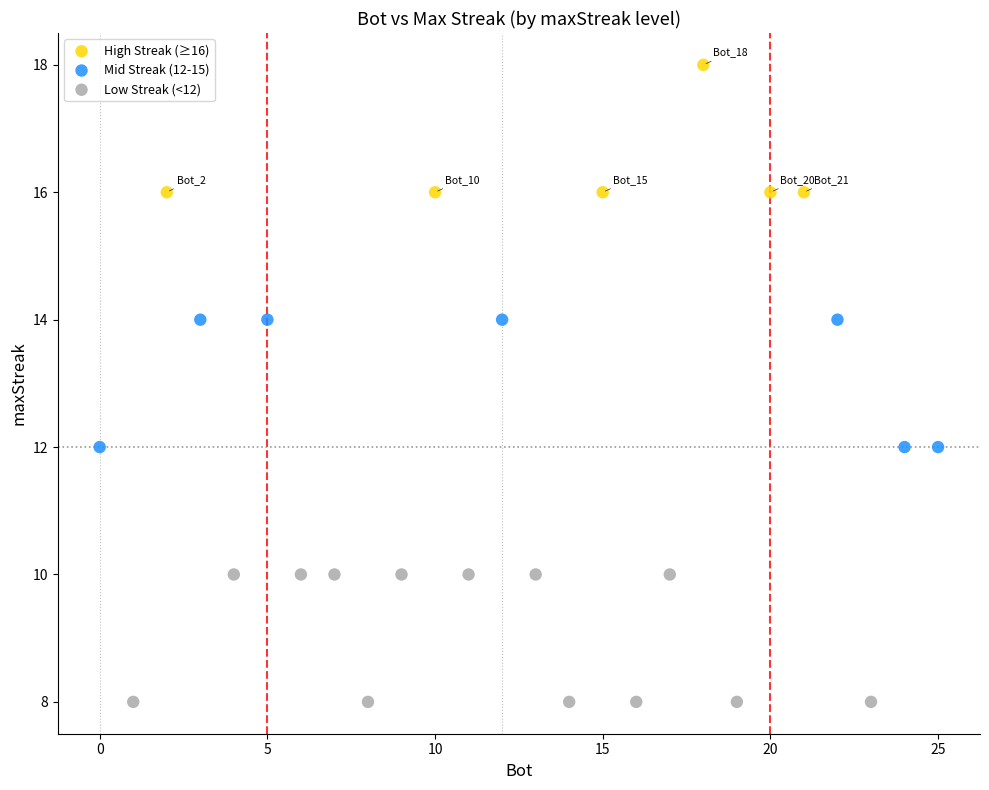

Which series contains the highest Y value?

High Streak (≥16)